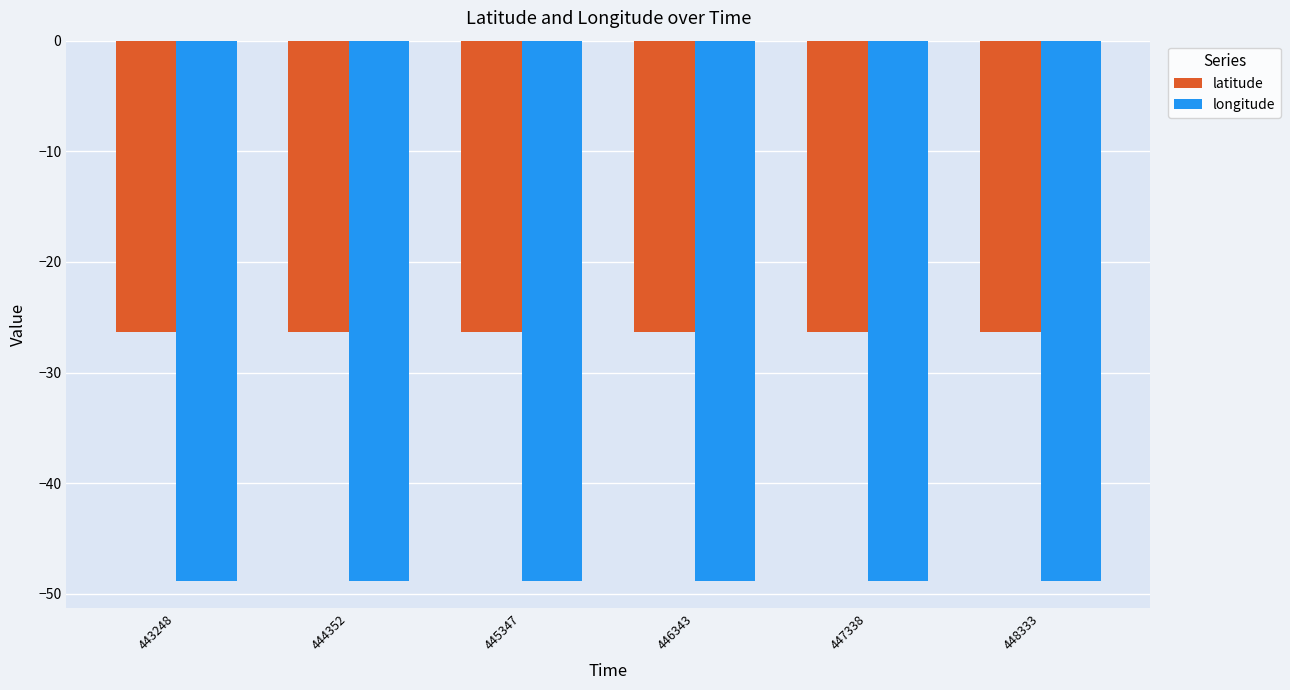

What is the lowest value of the longitude series?

-48.9